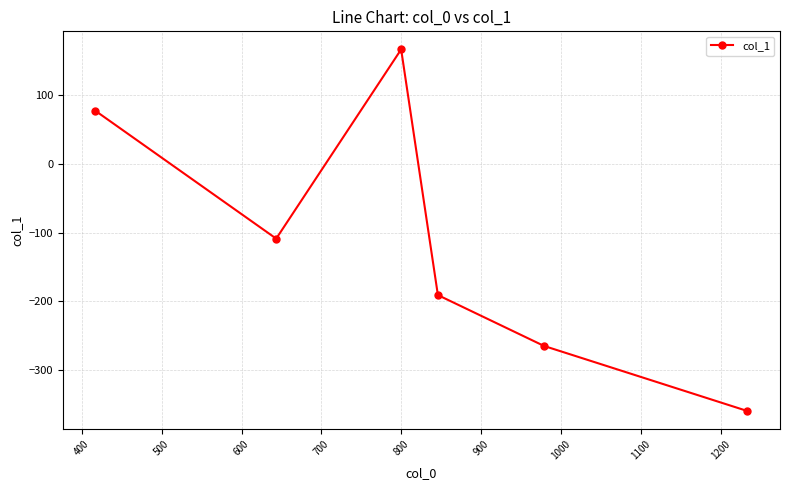

What is the smallest value displayed?

-359.7